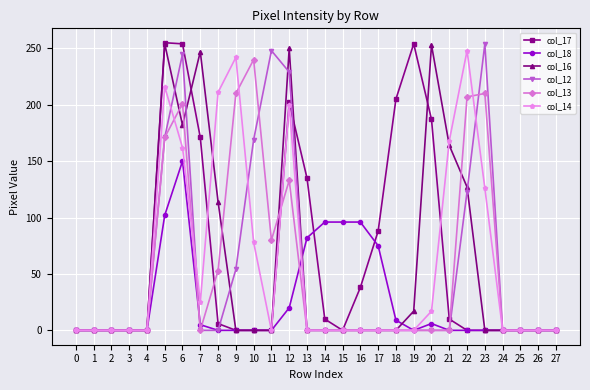

Is it true that col_16 equals -125 at 26?

False